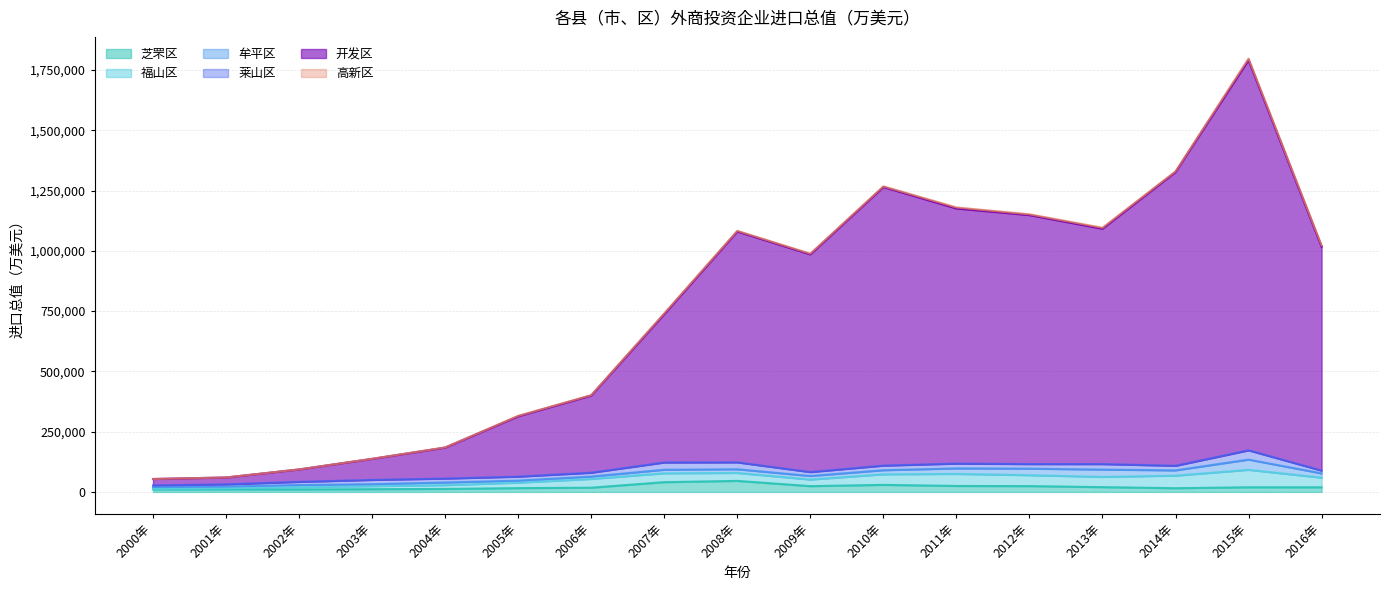

At how many categories does at least one series exceed 530260?

10